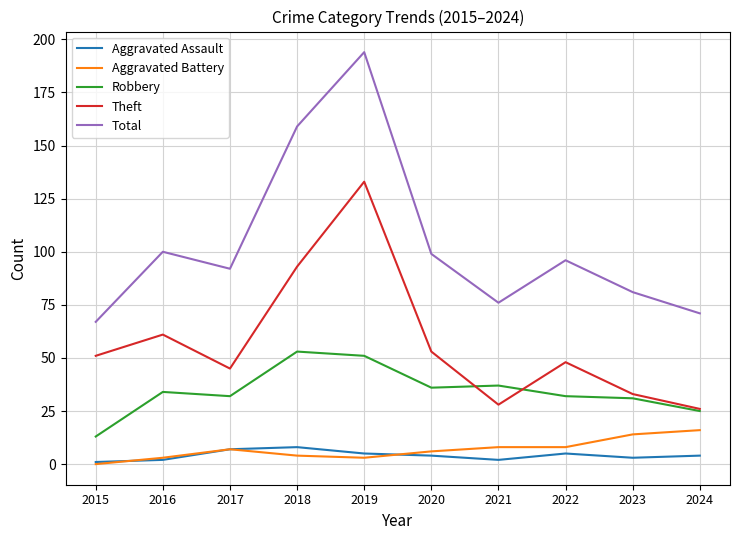

True or false: Robbery and Aggravated Assault cross at least once.

False